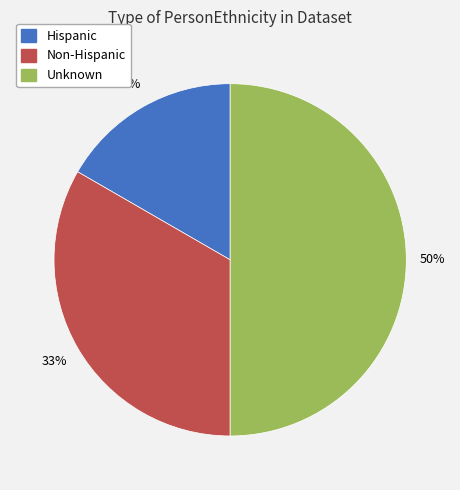

Count the number of slices in the pie.

3